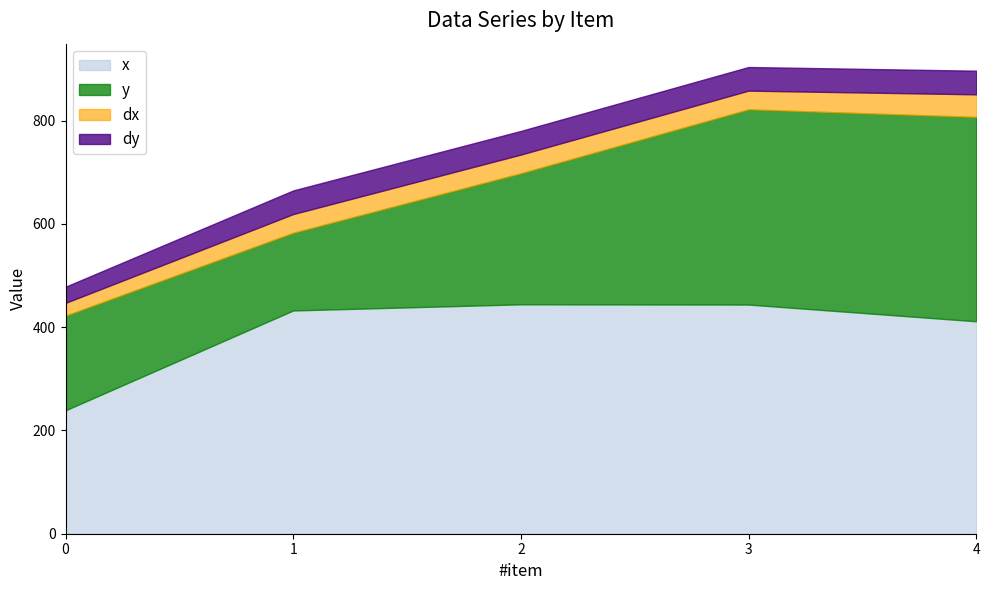

Is the value of dy at 4 greater than the value of x at 4?

No